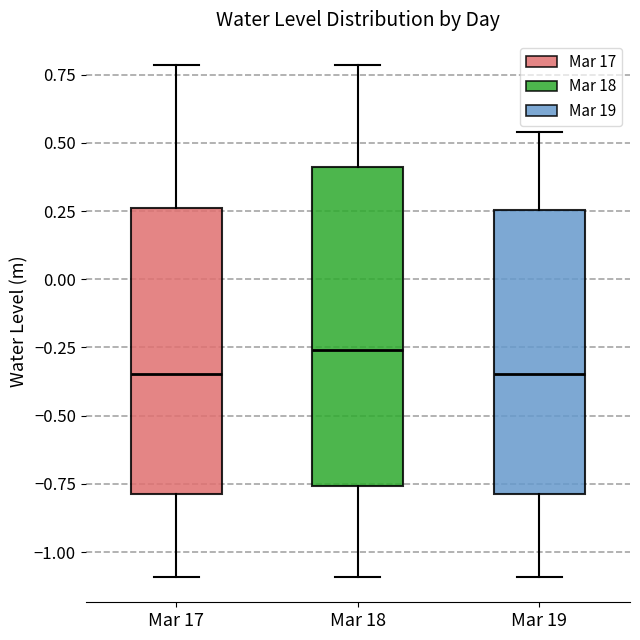

Comparing the boxes themselves (not the whiskers), which one is the tallest?

Mar 18